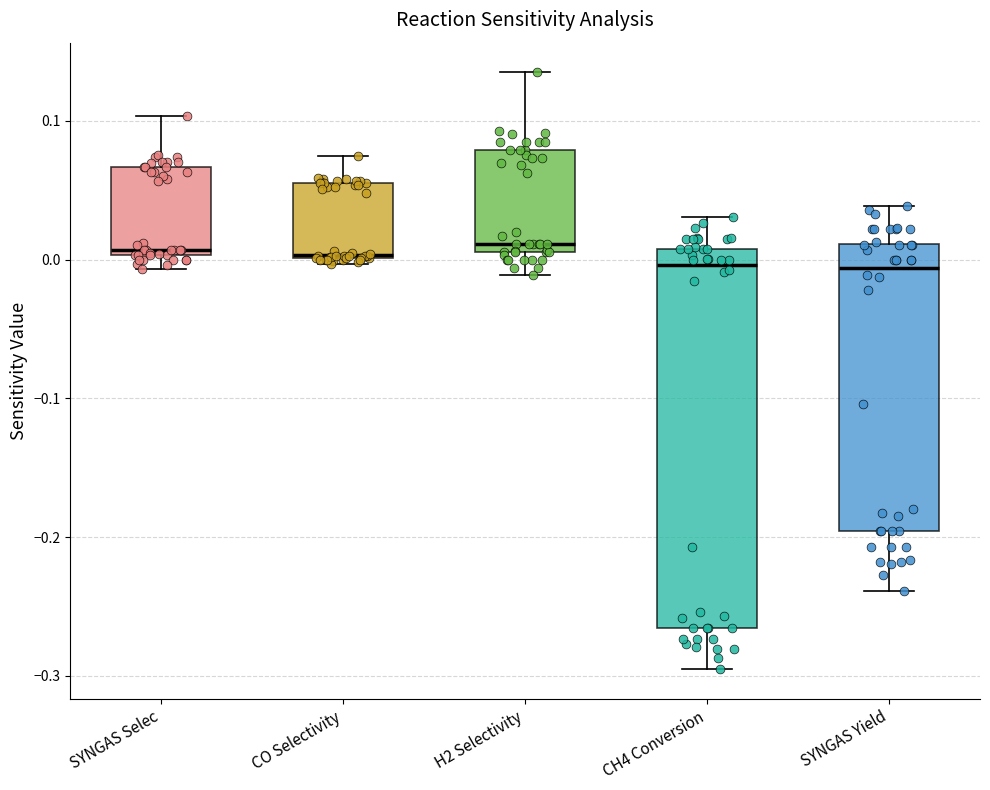

Comparing the boxes themselves (not the whiskers), which one is the tallest?

CH4 Conversion